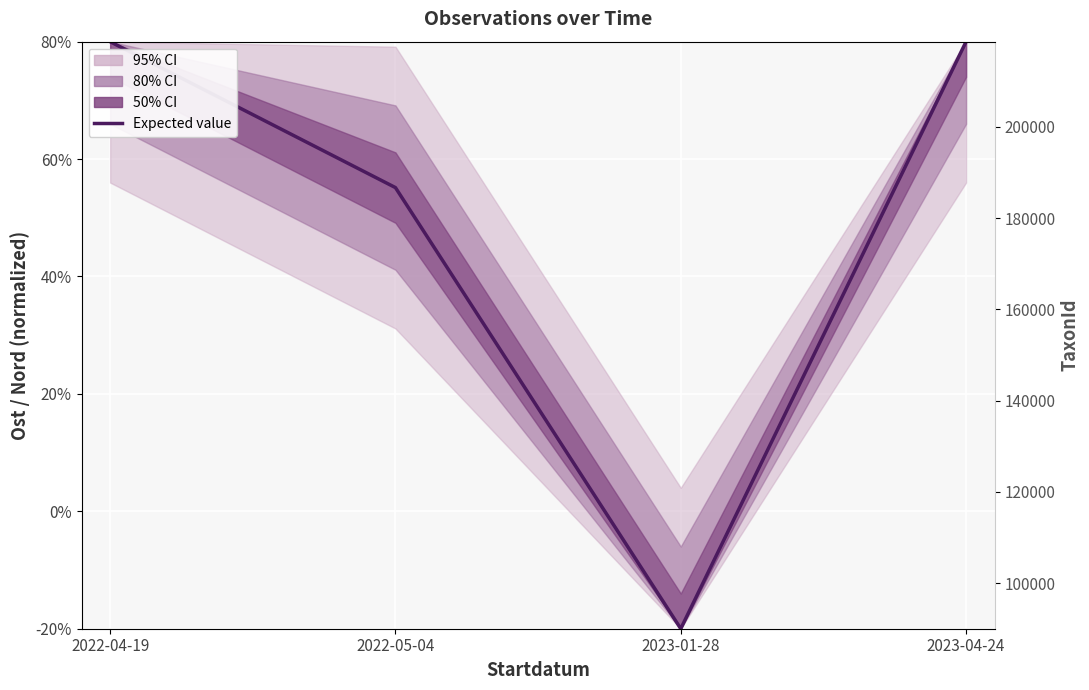

How many positive values are there?

3